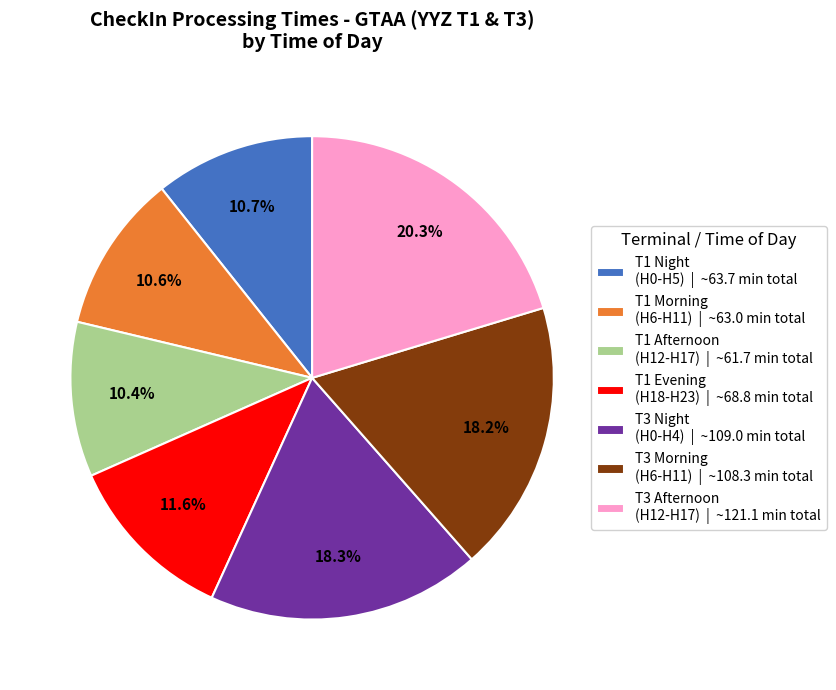

What portion of the pie excludes T1 Morning (H6-H11) | ~63.0 min total?

89.4%